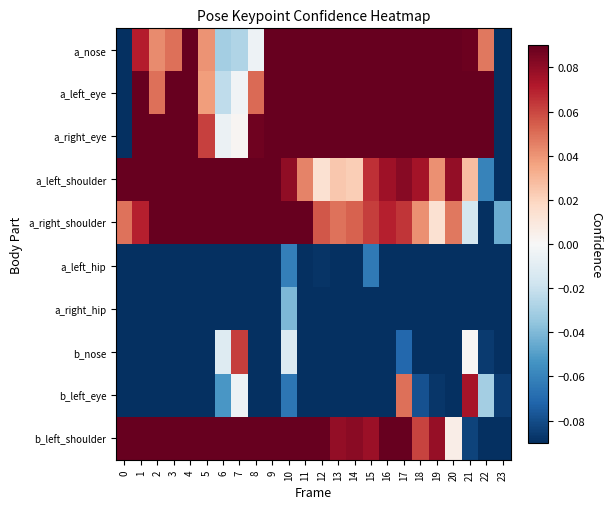

Rank the series by their maximum value, from lowest to highest.

a_left_hip, a_right_hip, b_nose, b_left_eye, a_left_shoulder, a_right_shoulder, b_left_shoulder, a_nose, a_left_eye, a_right_eye